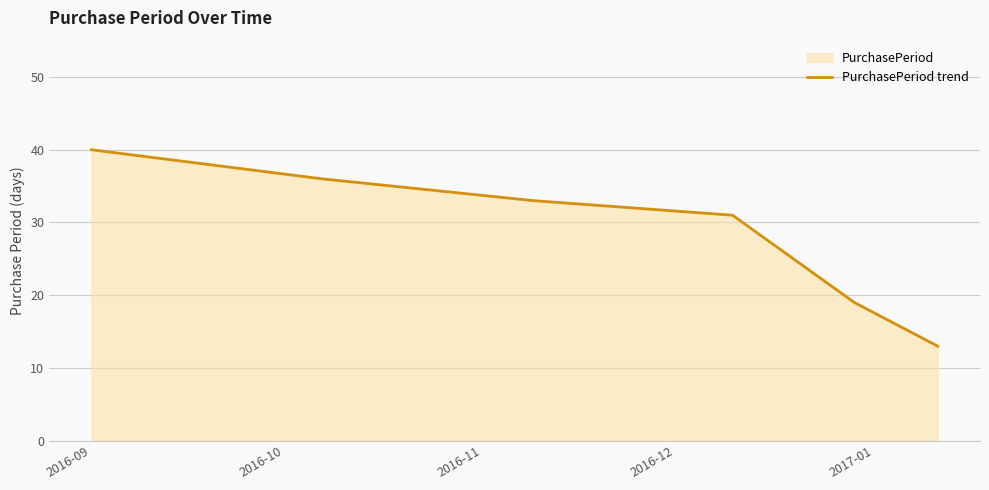

Reading left to right, list all the values displayed in this chart.

40	36	33	31	19	13